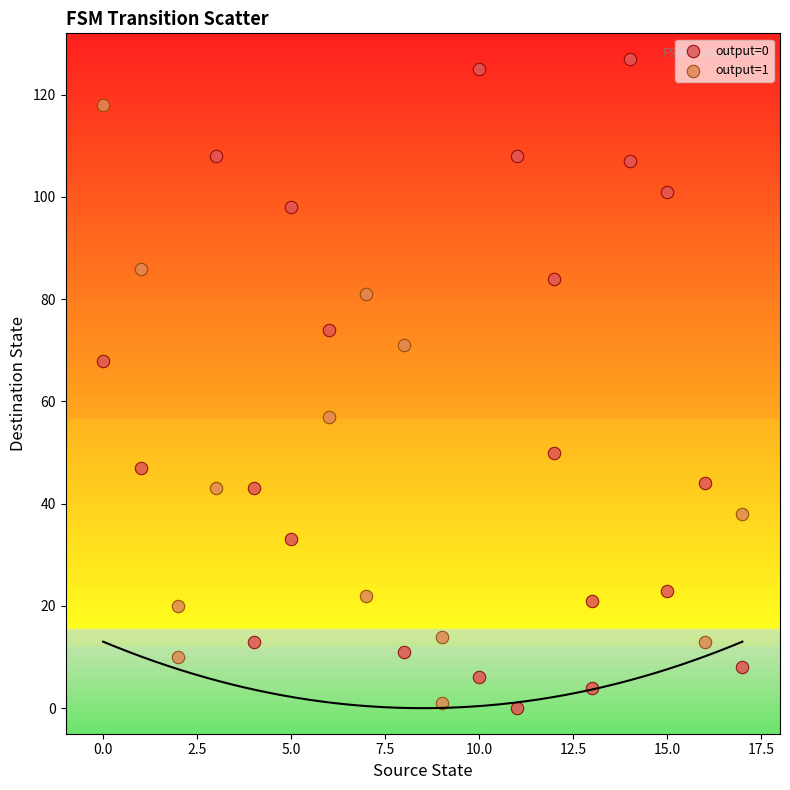

Which series reaches the maximum Y coordinate?

output=0